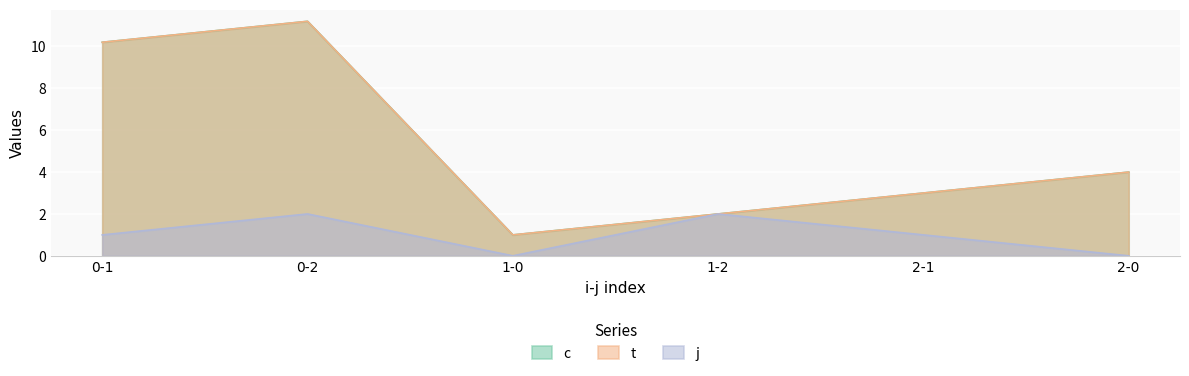

Rank the series at 2-0 from lowest to highest value.

j, c, t